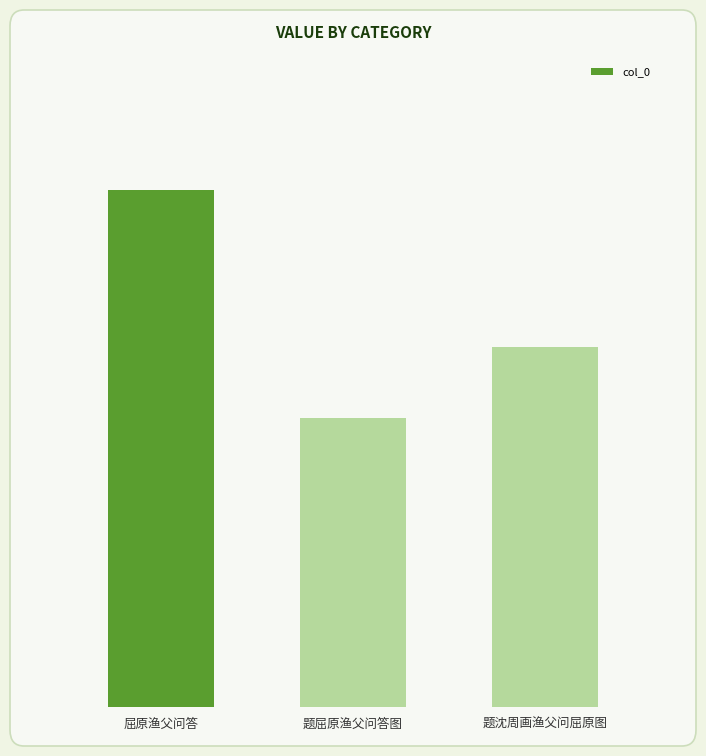

Does the chart contain any negative values?

No